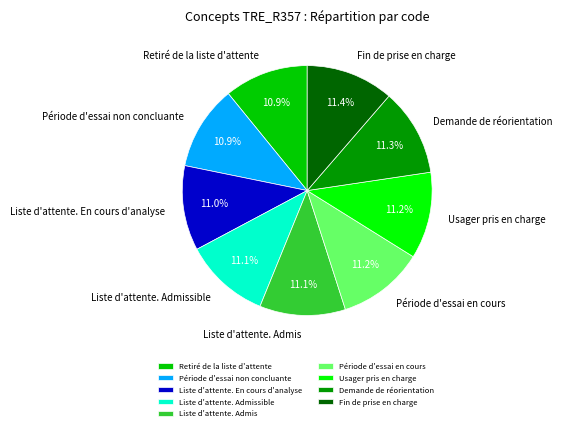

How many segments does this pie chart have?

9